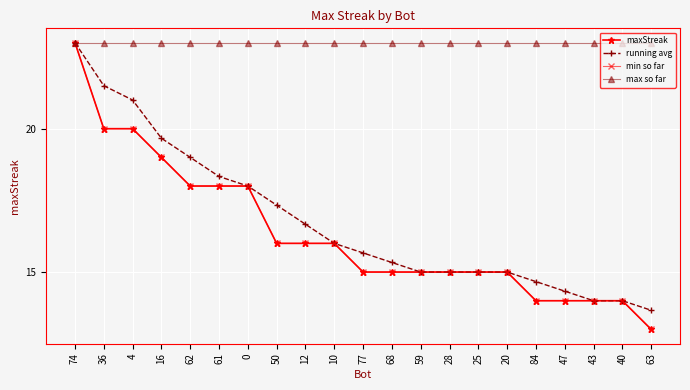

Reading left to right, list all the values displayed in this chart.

maxStreak: 23.0	20.0	20.0	19.0	18.0	18.0	18.0	16.0	16.0	16.0	15.0	15.0	15.0	15.0	15.0	15.0	14.0	14.0	14.0	14.0	13.0
running avg: 23.0	21.5	21.0	19.7	19.0	18.3	18.0	17.3	16.7	16.0	15.7	15.3	15.0	15.0	15.0	15.0	14.7	14.3	14.0	14.0	13.7
min so far: 23.0	20.0	20.0	19.0	18.0	18.0	18.0	16.0	16.0	16.0	15.0	15.0	15.0	15.0	15.0	15.0	14.0	14.0	14.0	14.0	13.0
max so far: 23.0	23.0	23.0	23.0	23.0	23.0	23.0	23.0	23.0	23.0	23.0	23.0	23.0	23.0	23.0	23.0	23.0	23.0	23.0	23.0	23.0